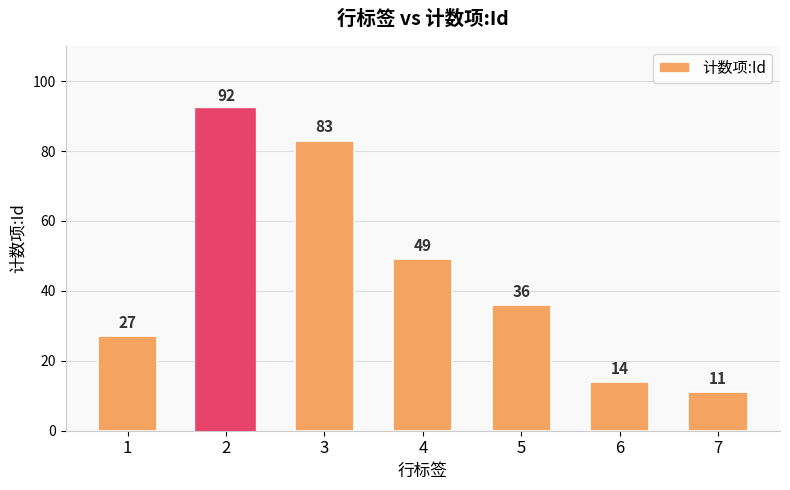

Read the value at 6, to the nearest 10.

10